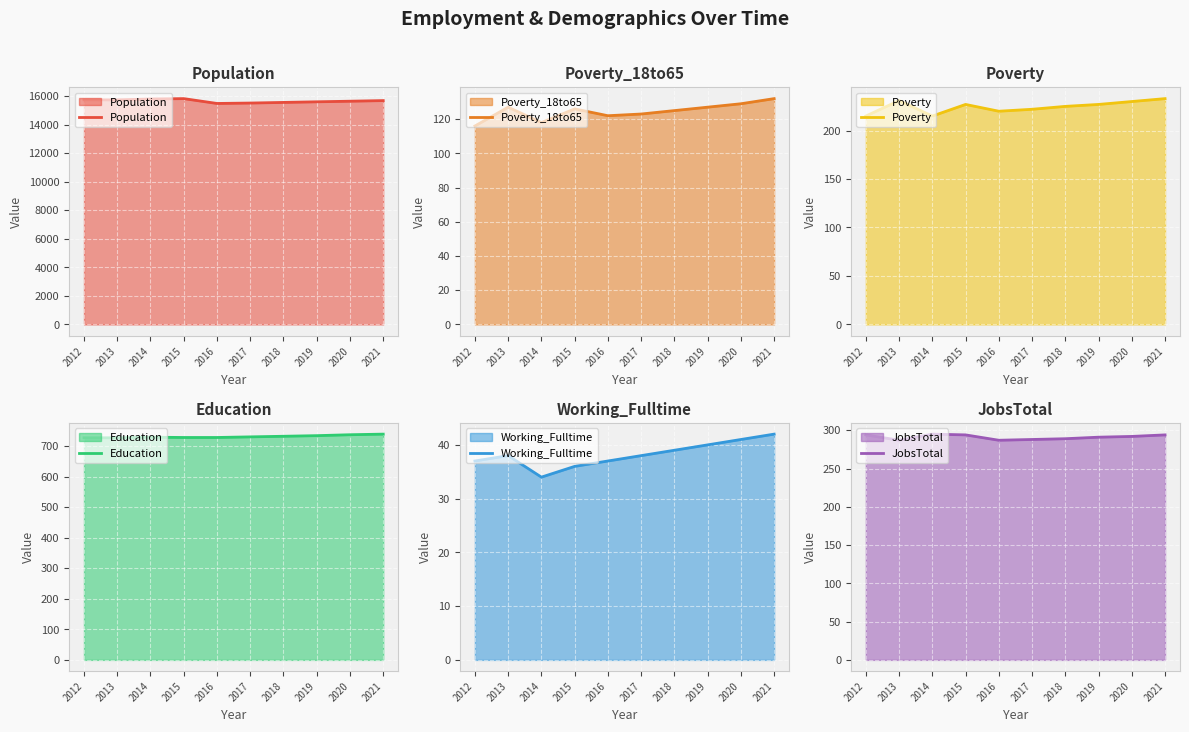

What is the difference between the maximum and minimum values in the Poverty_18to65 series?

16